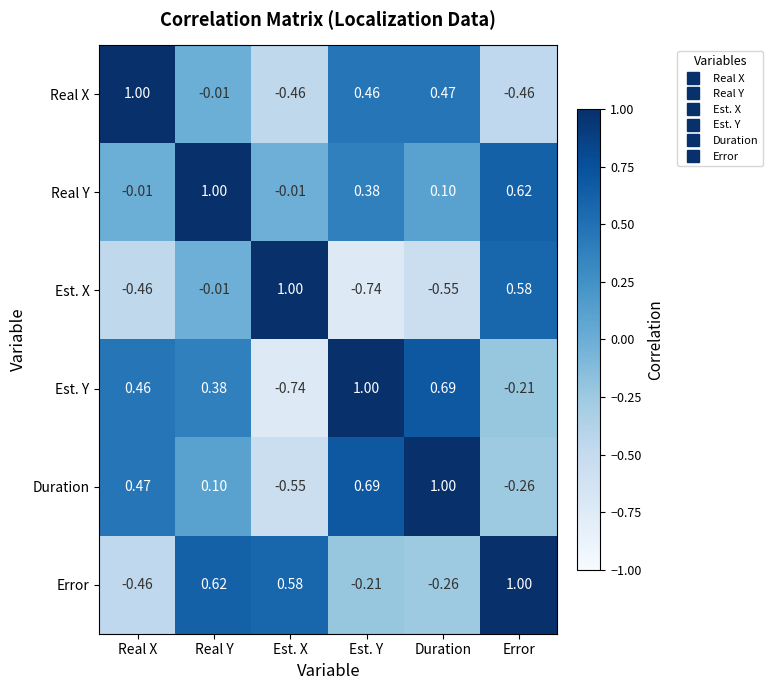

Is the value of Real Y at Duration greater than the value of Est. X at Real Y?

Yes